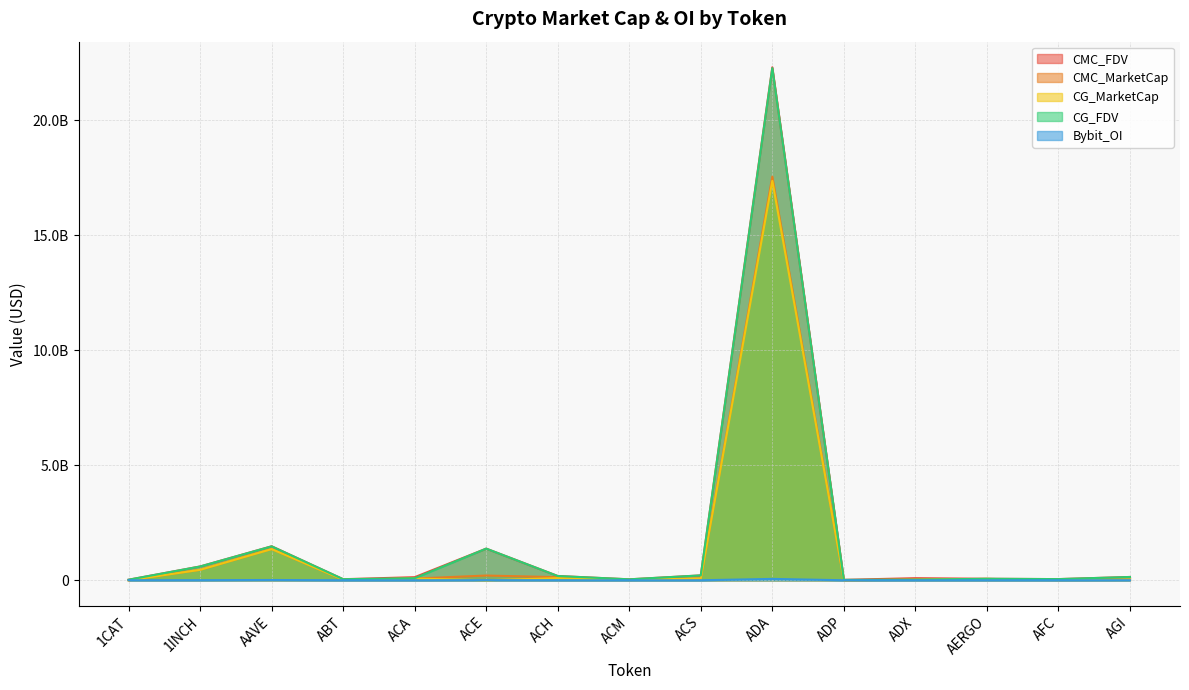

True or false: CMC_FDV has more than 0 points higher than both neighbors.

True